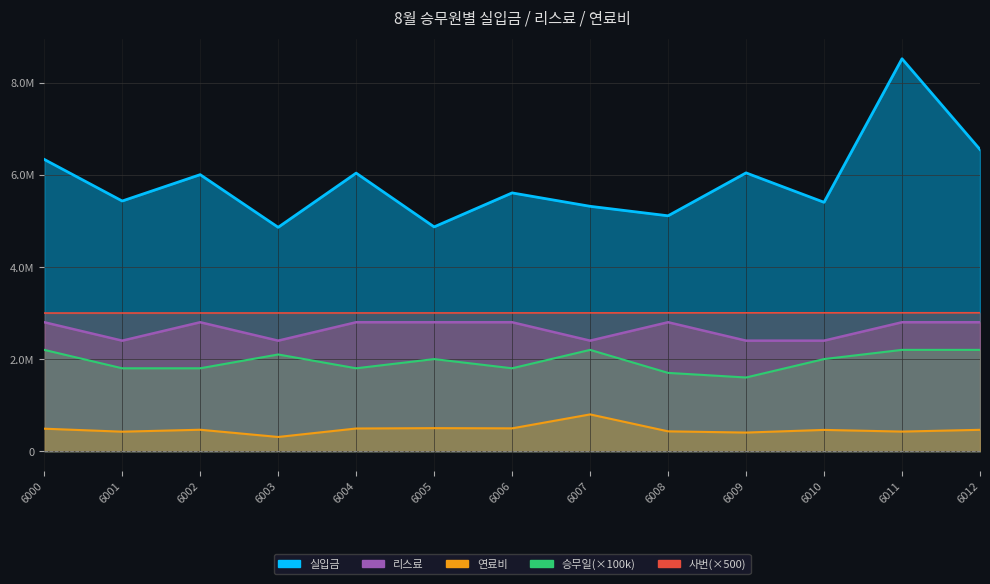

What is the difference between the 실입금 values at 6012 and 6006?

942960